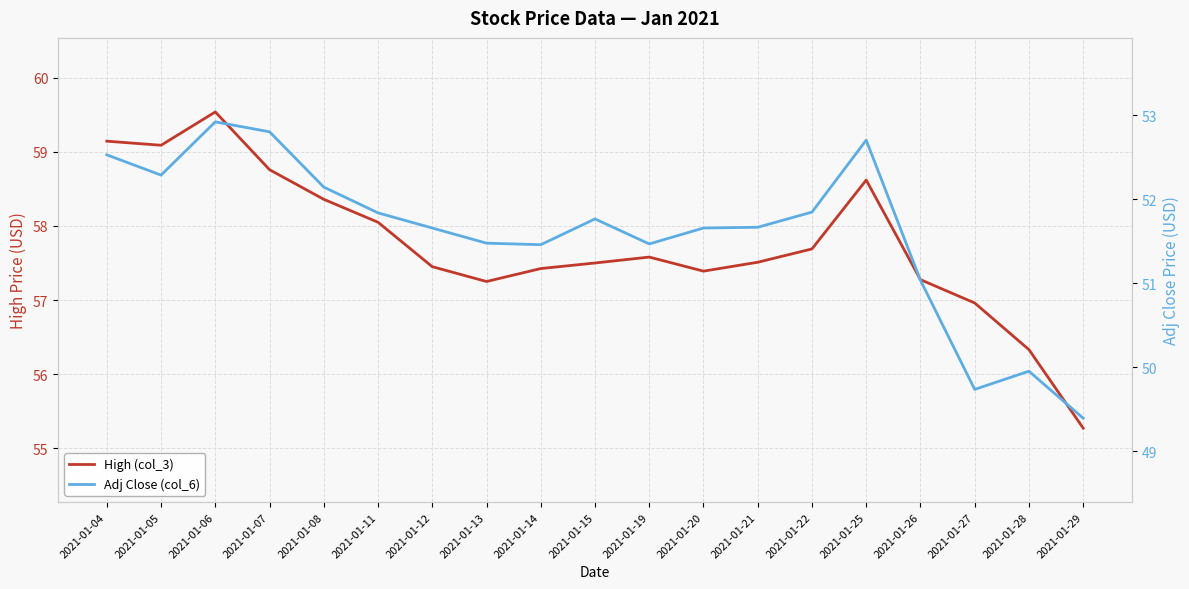

Which series has the widest spread of values?

High (col_3)